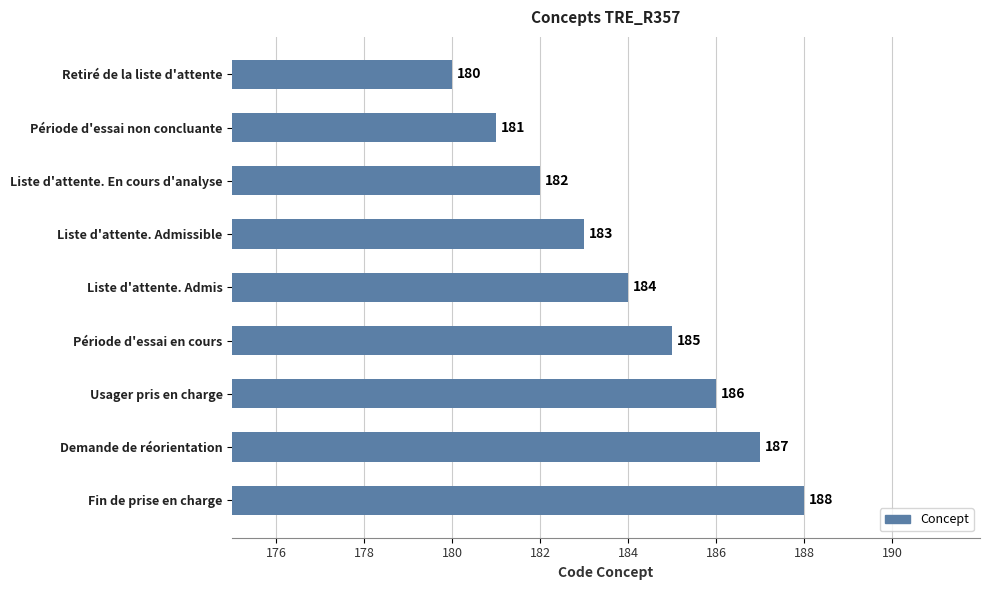

At which category does the chart reach its peak across all series?

Fin de prise en charge